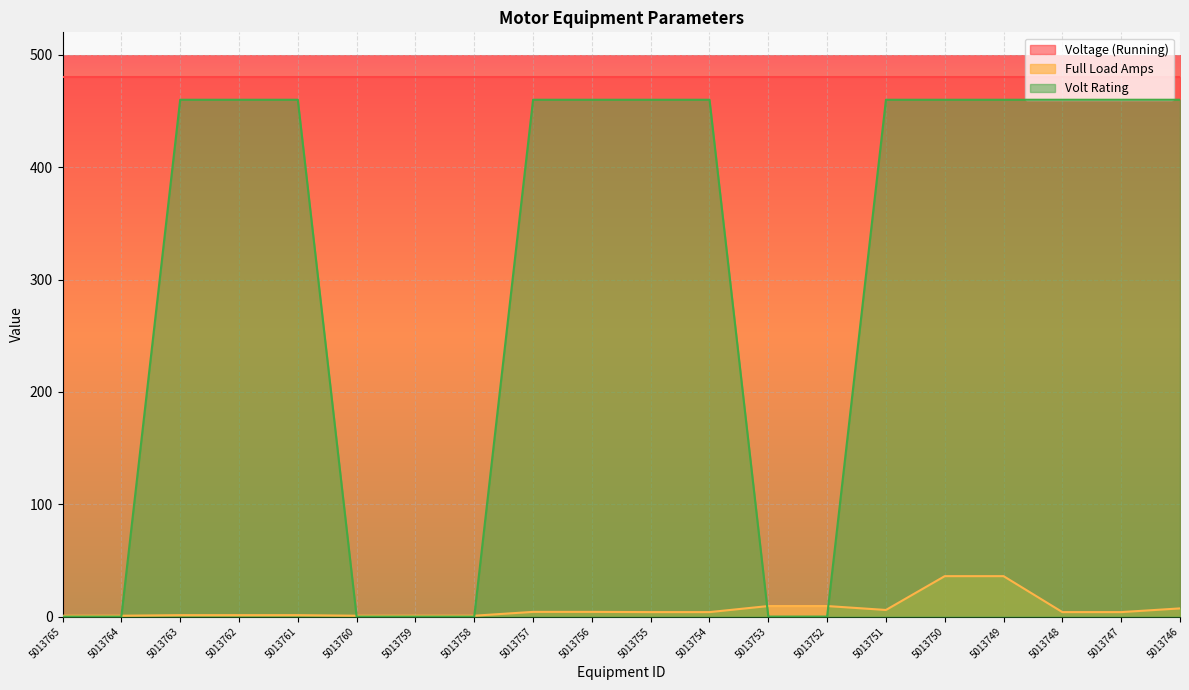

What is the total value across all series at 5013759?

480.8